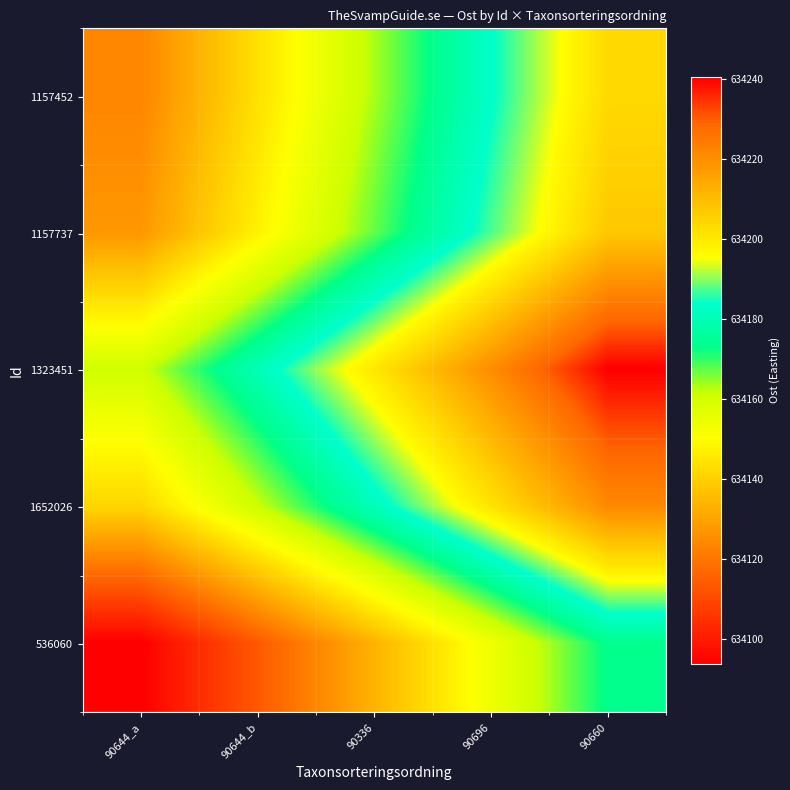

What is the total value across all series at 90336?

3170846.9